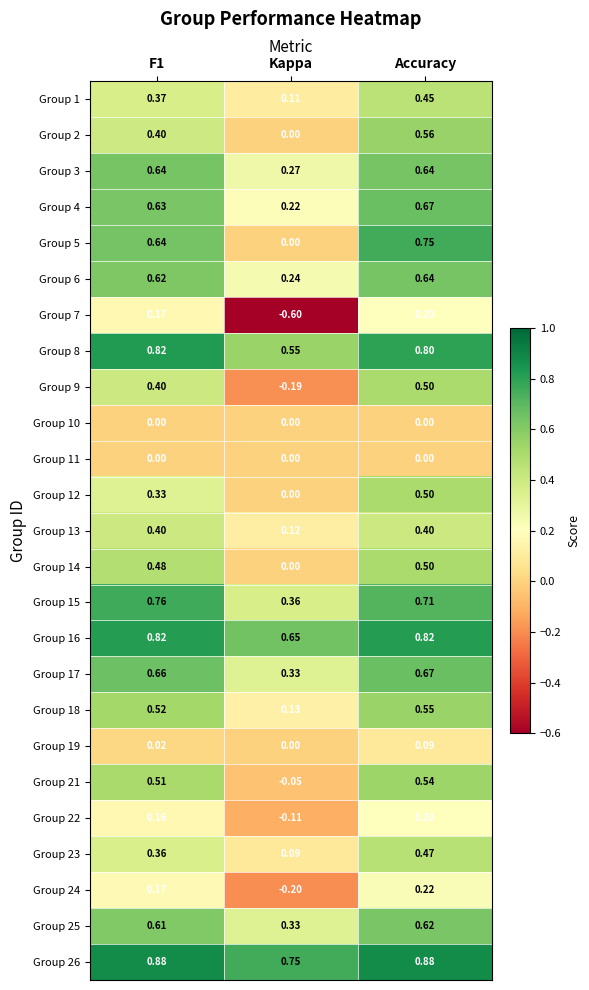

At which label is Group 19 closest to 0?

Kappa